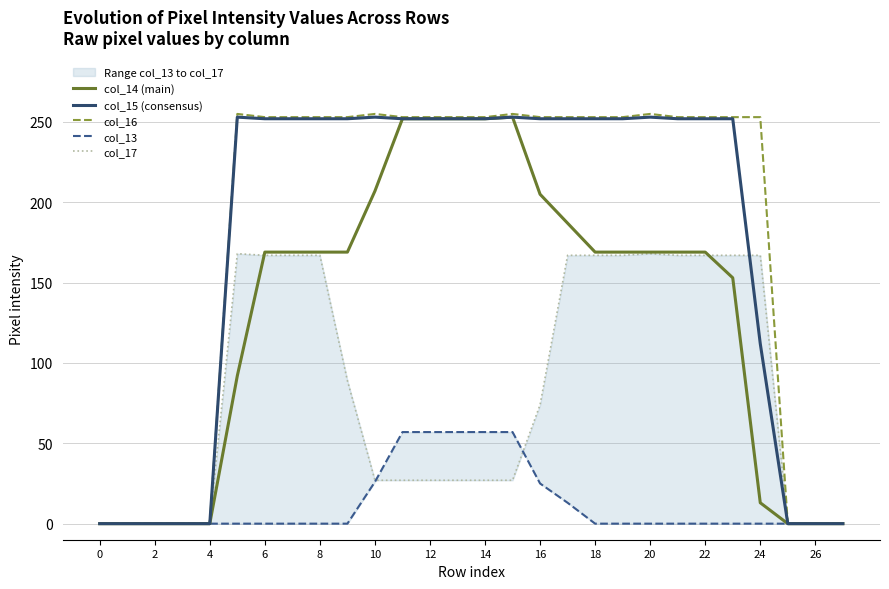

What is the label of the 11th point from the right?

17